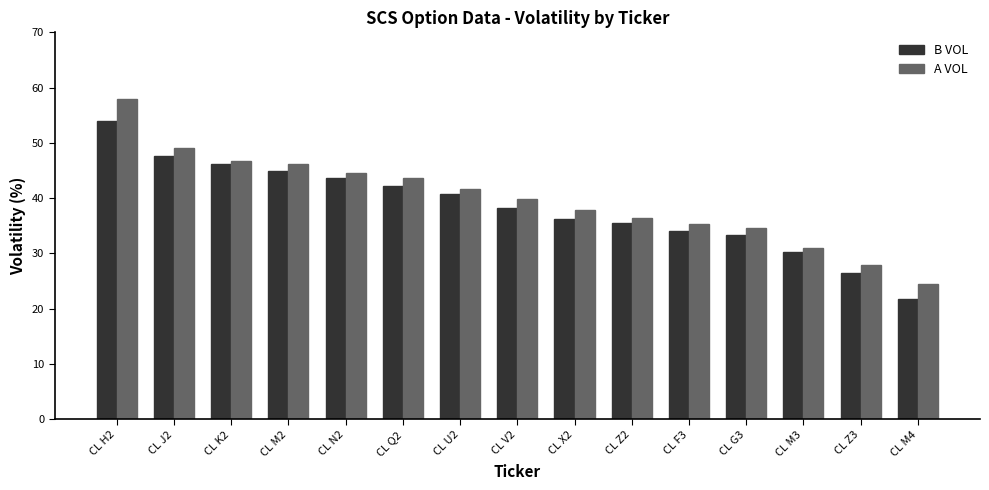

At how many categories does at least one series exceed 55?

1